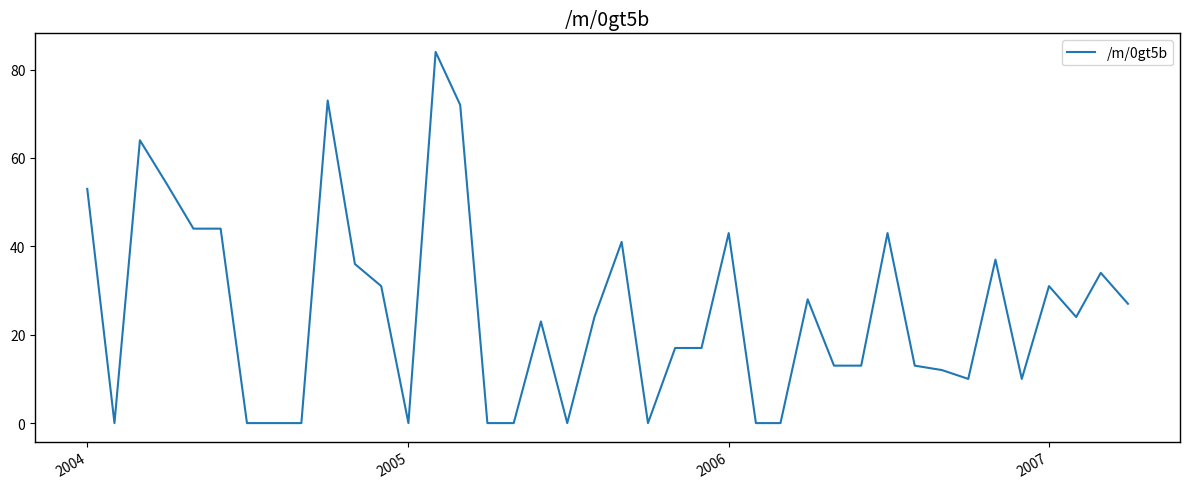

What is the greatest value displayed?

84